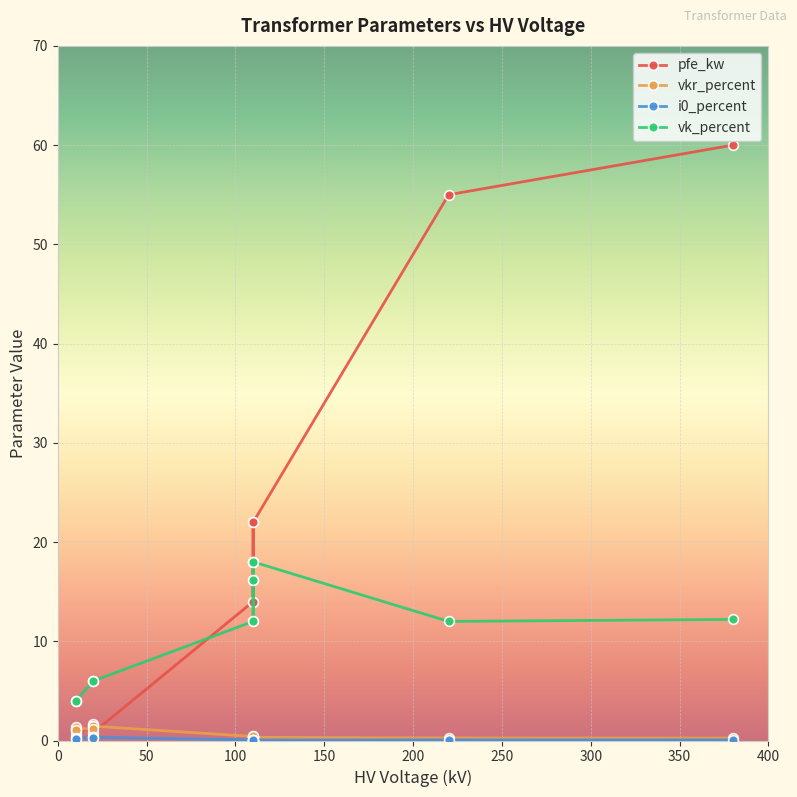

How many lines are shown in the chart?

4